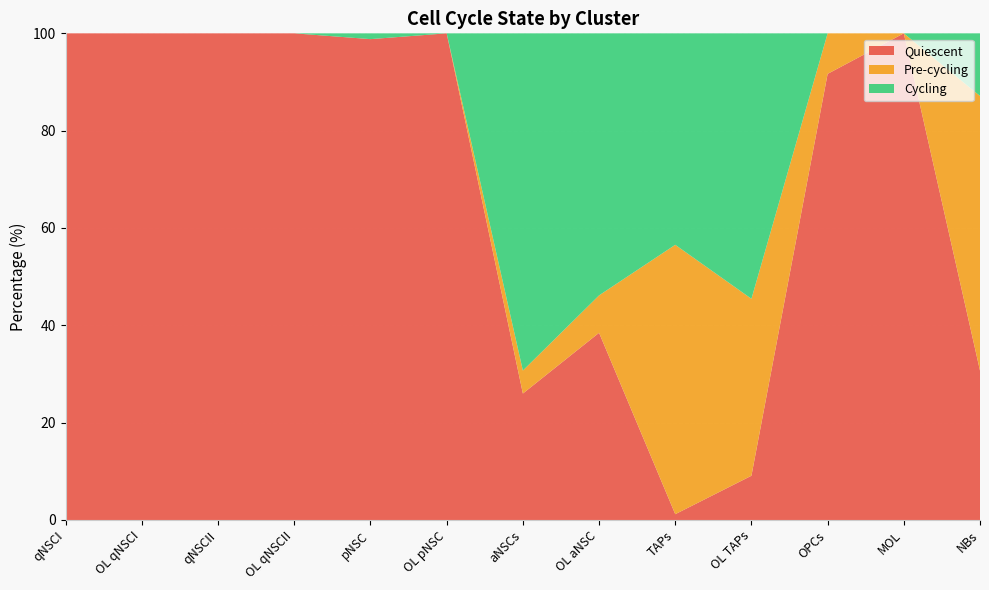

Reading left to right, list all the values displayed in this chart.

Cycling: 0.0	0.0	0.0	0.0	1.2	0.0	69.3	53.8	43.5	54.5	0.0	0.0	12.9
Pre-cycling: 0.0	0.0	0.0	0.0	0.0	0.0	4.7	7.7	55.4	36.4	8.3	0.0	56.4
Quiescent: 100.0	100.0	100.0	100.0	98.8	100.0	26.0	38.5	1.2	9.1	91.7	100.0	30.7